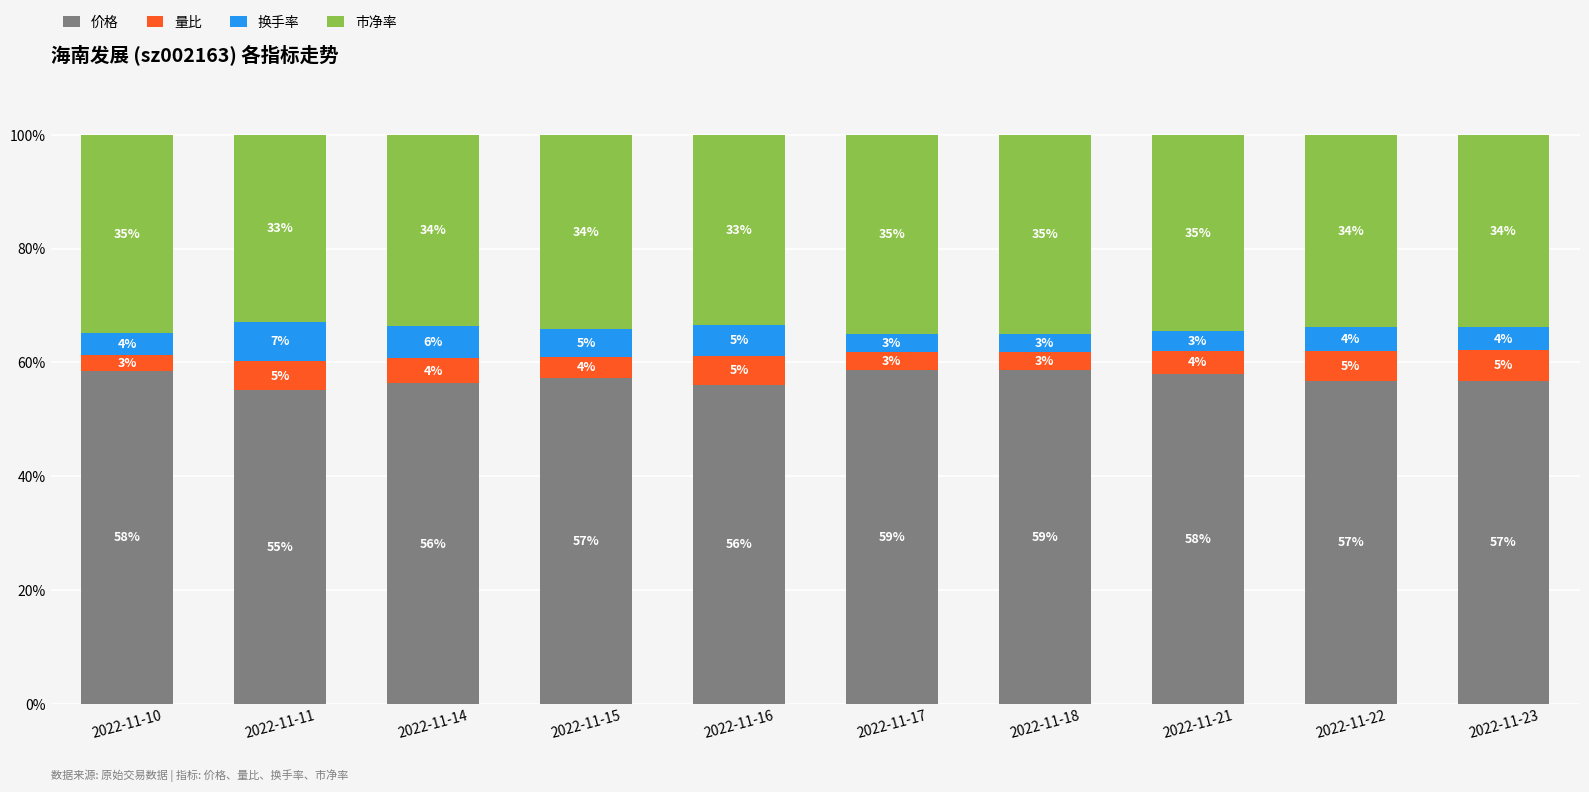

What is the sum of all 价格 values?

572.0